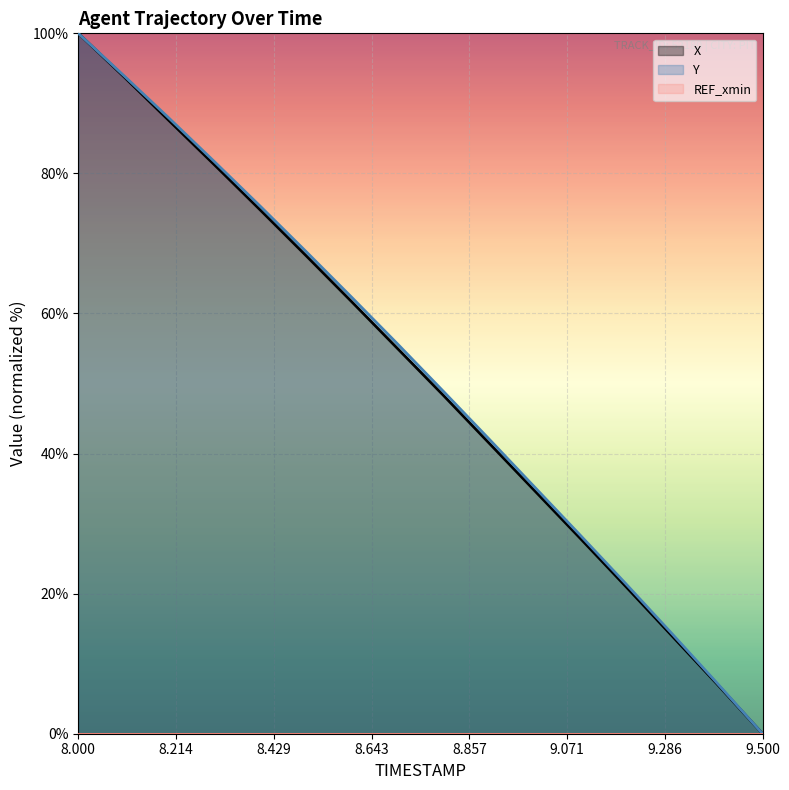

Reading right to left, list all the values displayed in this chart.

X: 9.5=0.0	9.4=7.1	9.3=14.1	9.2=21.0	9.1=27.9	9.0=34.7	8.9=41.5	8.8=48.3	8.7=55.0	8.6=61.6	8.5=68.2	8.4=74.7	8.3=81.1	8.2=87.5	8.1=93.8	8.0=100.0
Y: 9.5=0.0	9.4=7.2	9.3=14.4	9.2=21.4	9.1=28.4	9.0=35.2	8.9=42.1	8.8=48.9	8.7=55.6	8.6=62.3	8.5=68.8	8.4=75.2	8.3=81.6	8.2=87.8	8.1=94.0	8.0=100.0